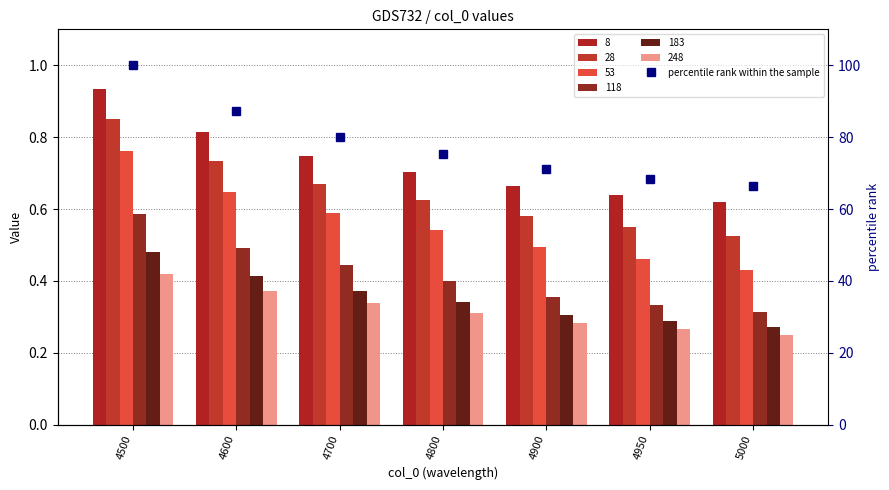

True or false: the data shows 68.5 at 4950.

True